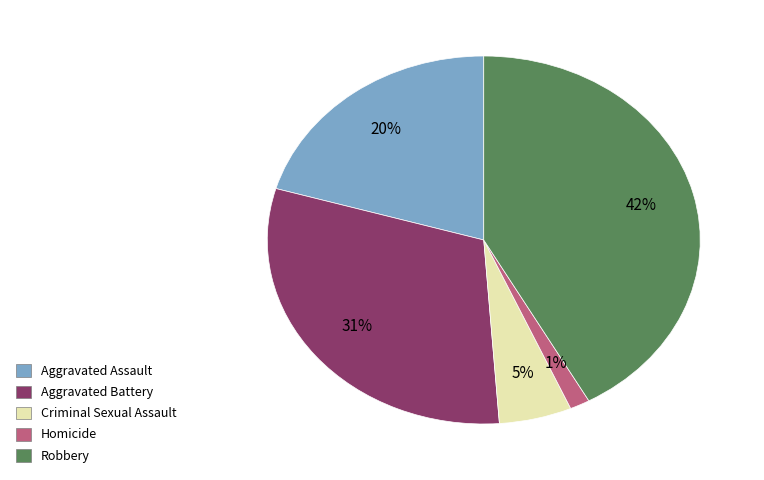

To the nearest percent, what is the average slice percentage?

20%